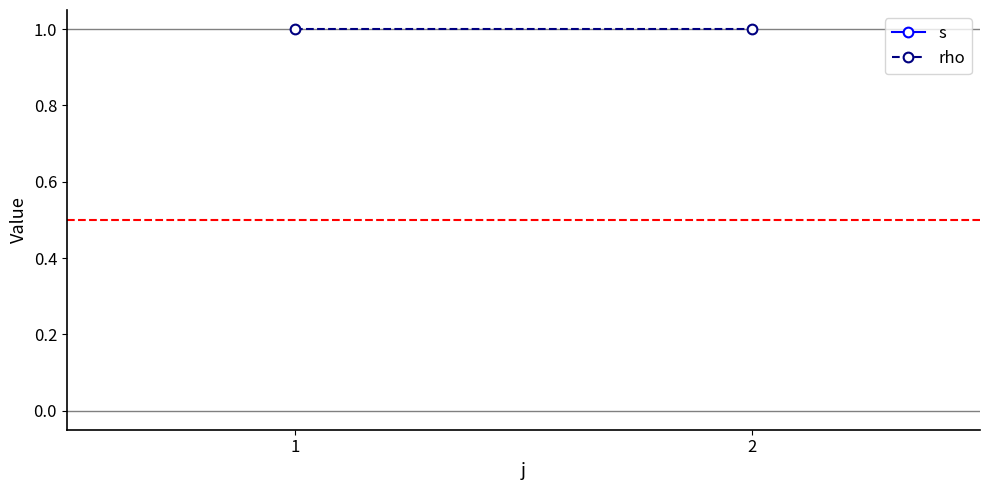

Does the chart have visible grid lines?

No